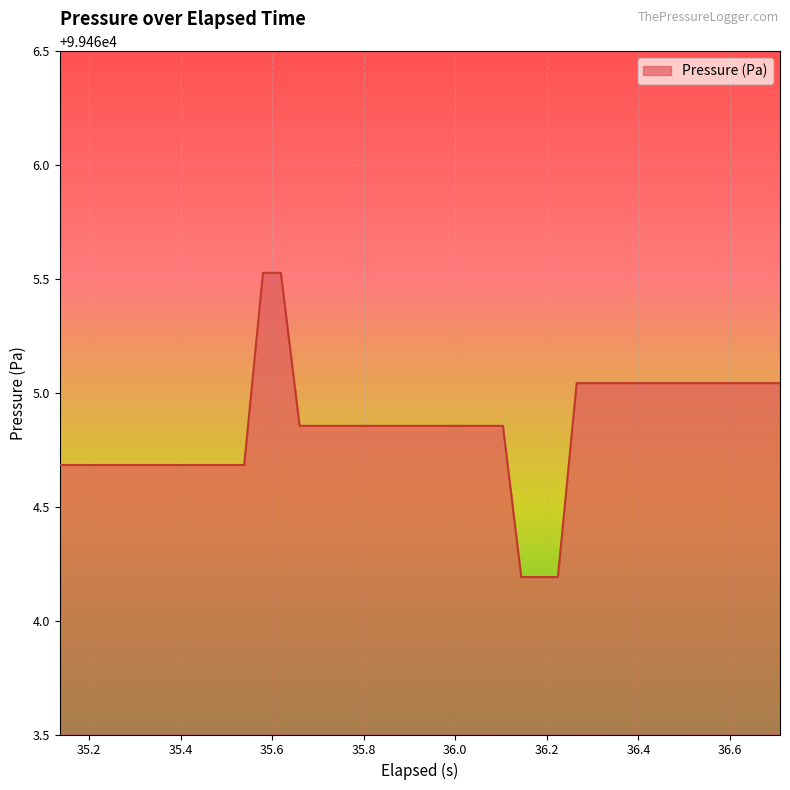

What is the difference between the maximum and minimum values?

1.3